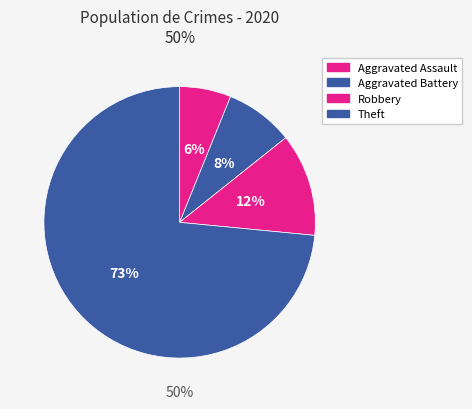

Approximately how many times larger is the value at Robbery compared to Aggravated Battery?

1.5